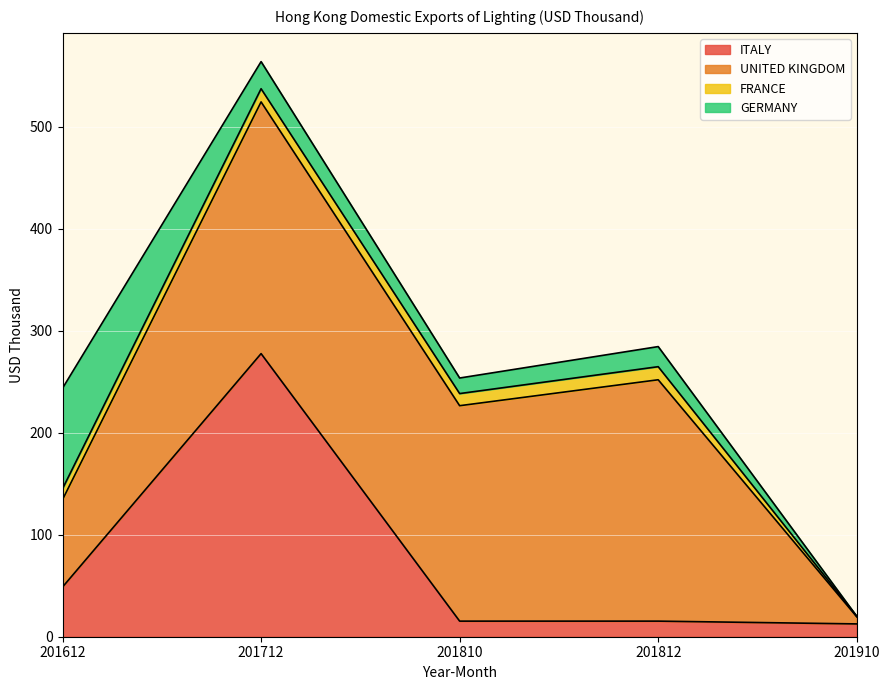

At which label does UNITED KINGDOM first exceed 211?

201712